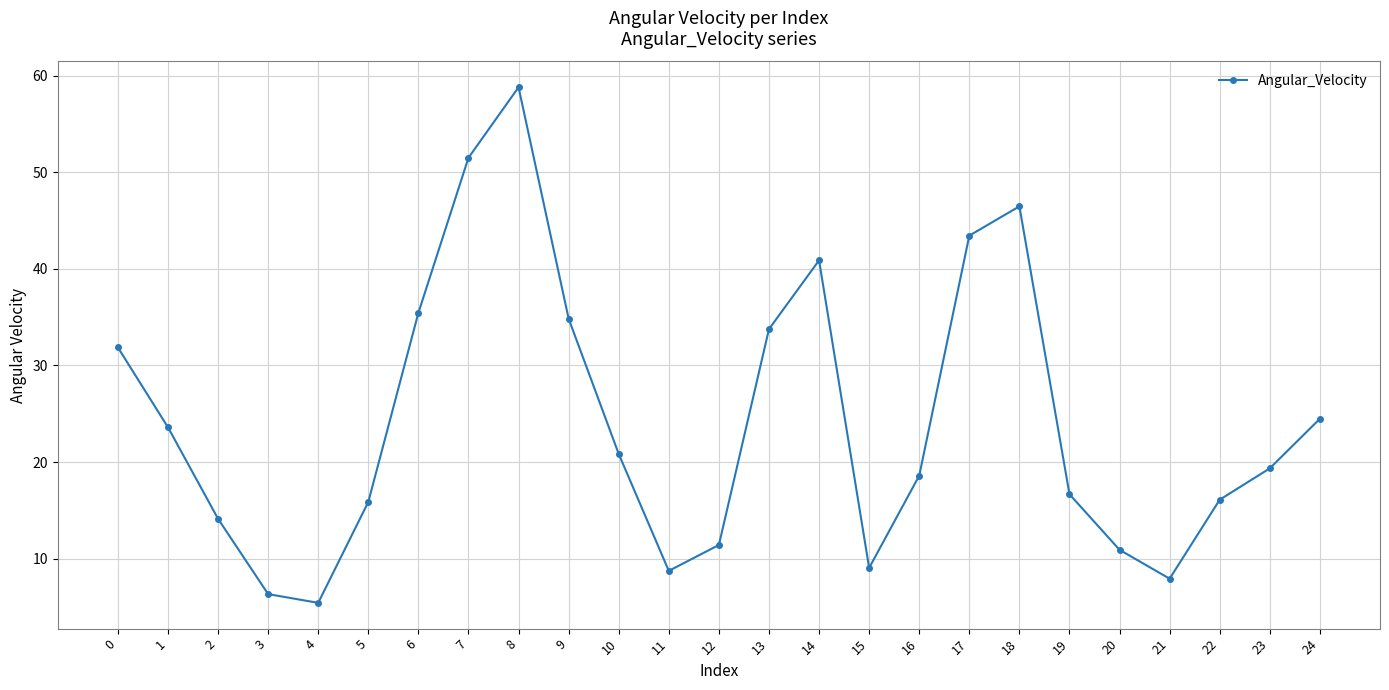

Which label corresponds to the largest value in the chart?

8